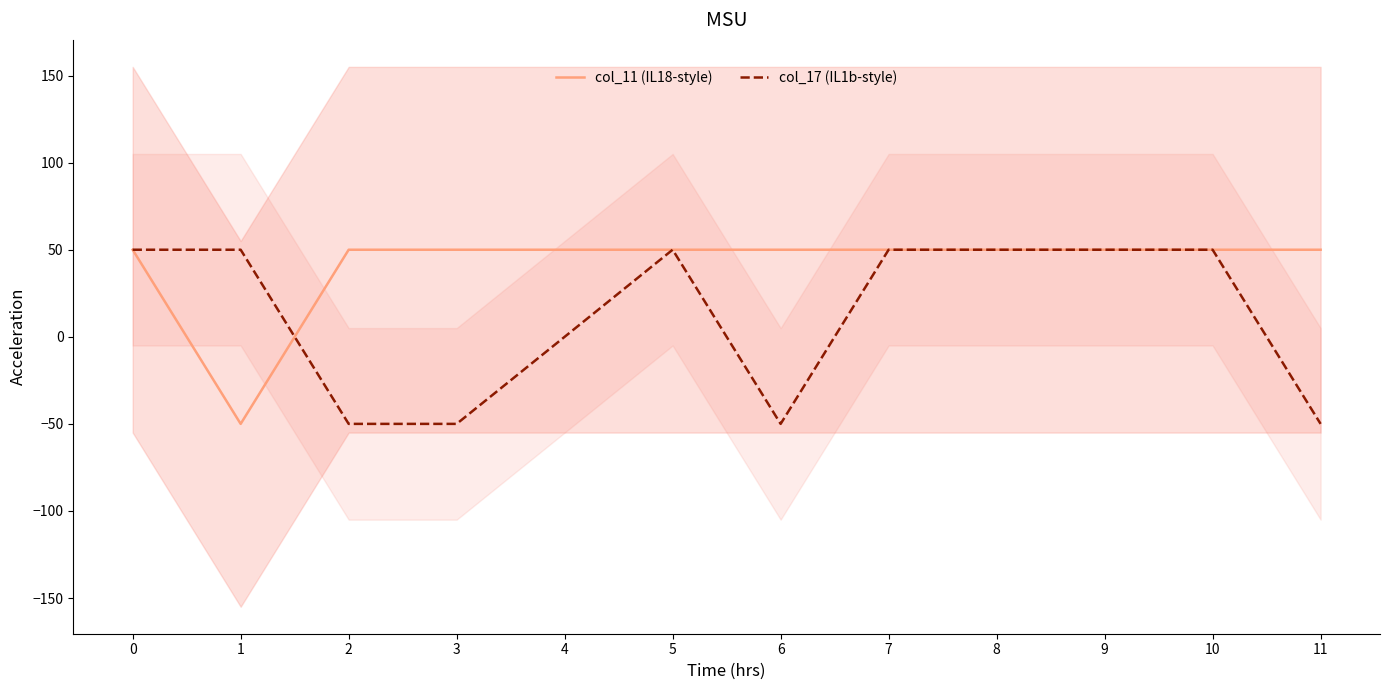

True or false: col_11 has a value of 50 at 7.

True